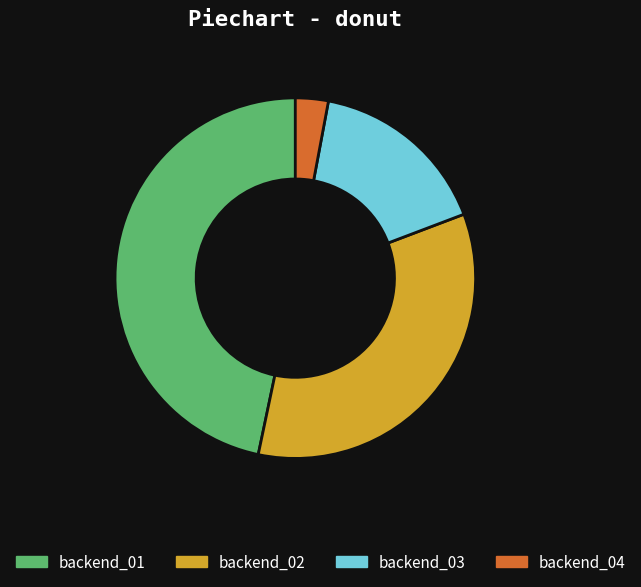

Is it true that backend_02 is 34% of the pie?

True